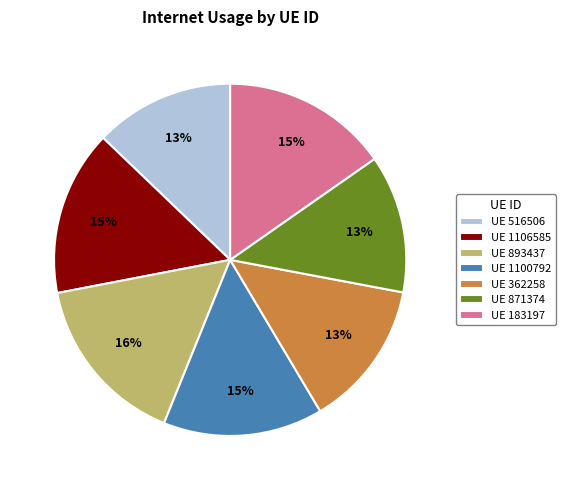

True or false: UE 893437 accounts for 1% of the total.

False